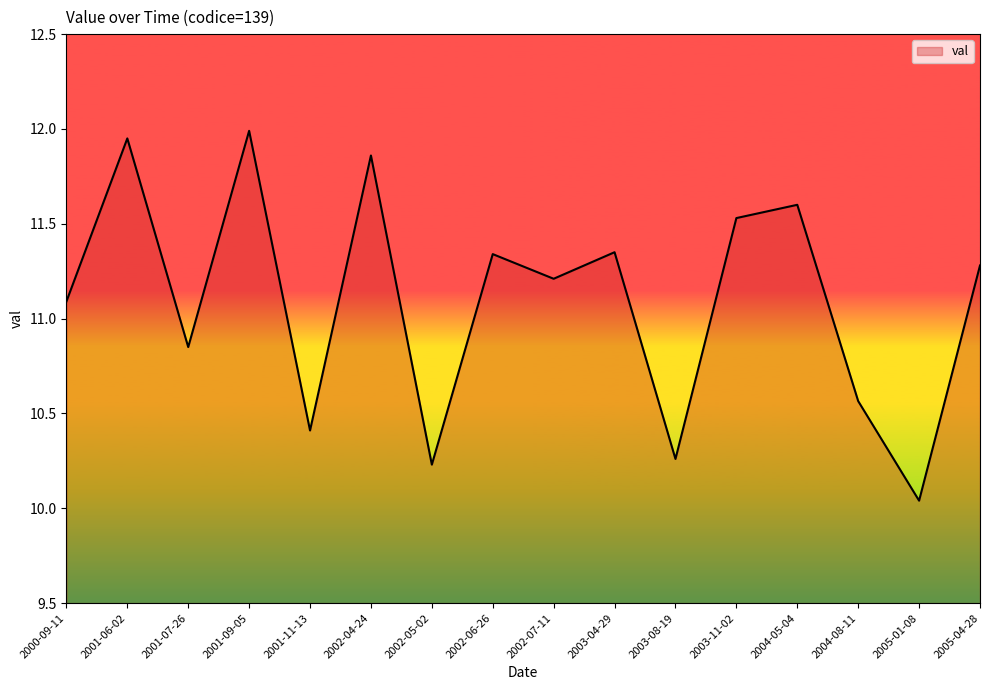

Where is the first local minimum?

2001-07-26